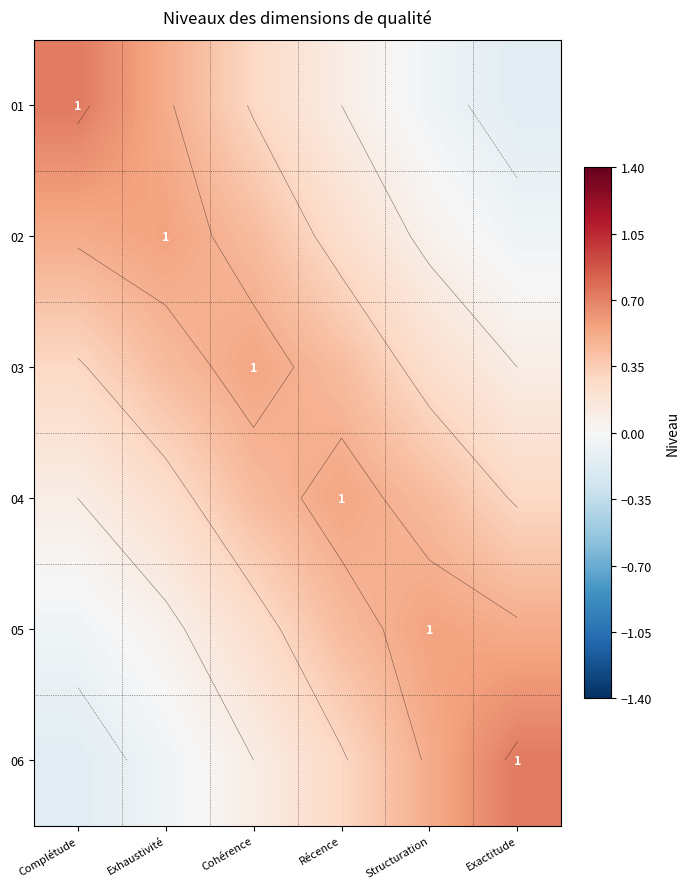

Which series has the widest spread of values?

01